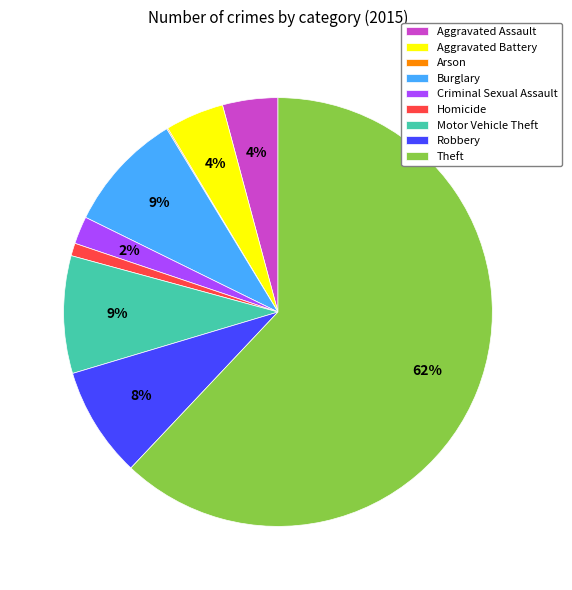

Which has a higher value, Homicide or Robbery?

Robbery